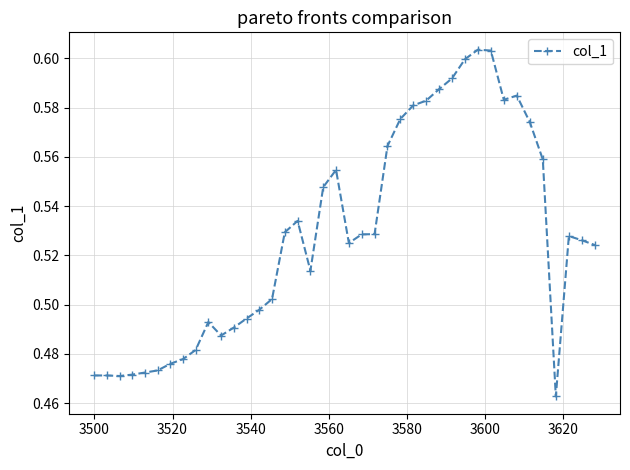

What is the sum of all values?

21.1